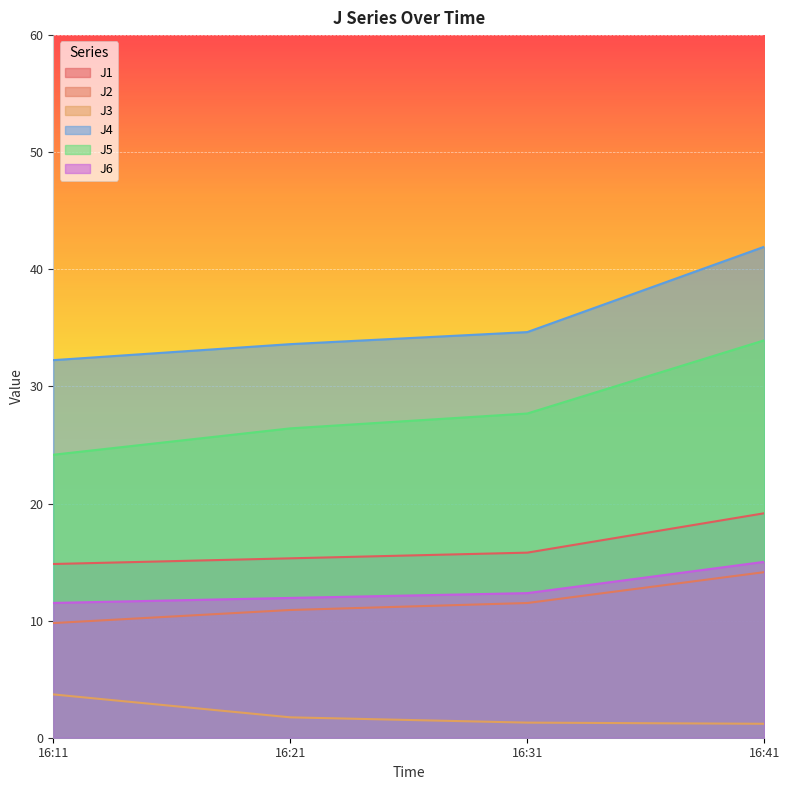

List the labels in order of J1 value, smallest first.

16:11, 16:21, 16:31, 16:41